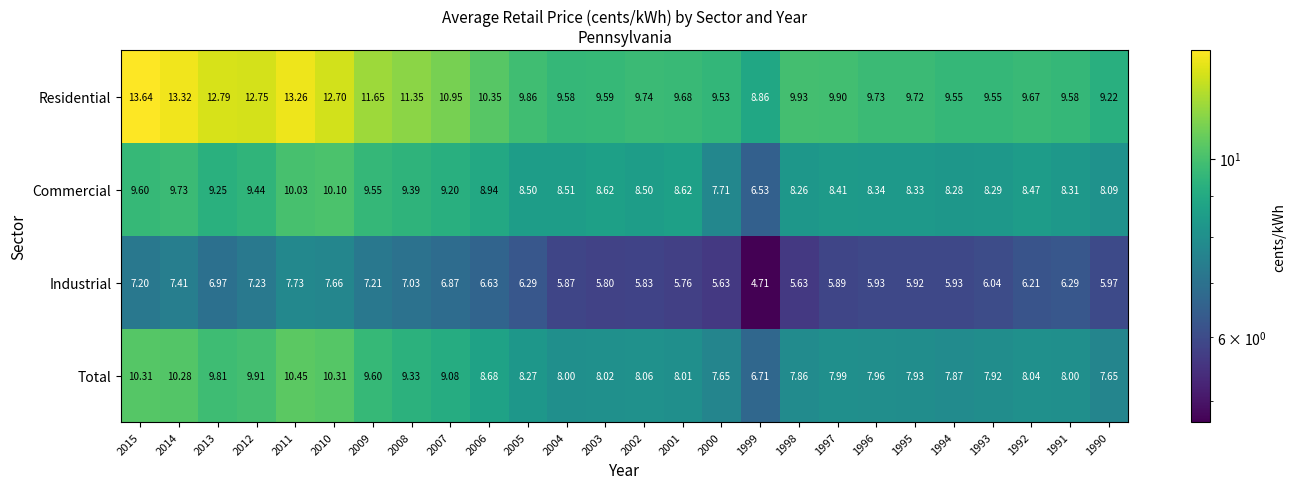

Is the value of Commercial at 1990 greater than the value of Industrial at 2003?

Yes